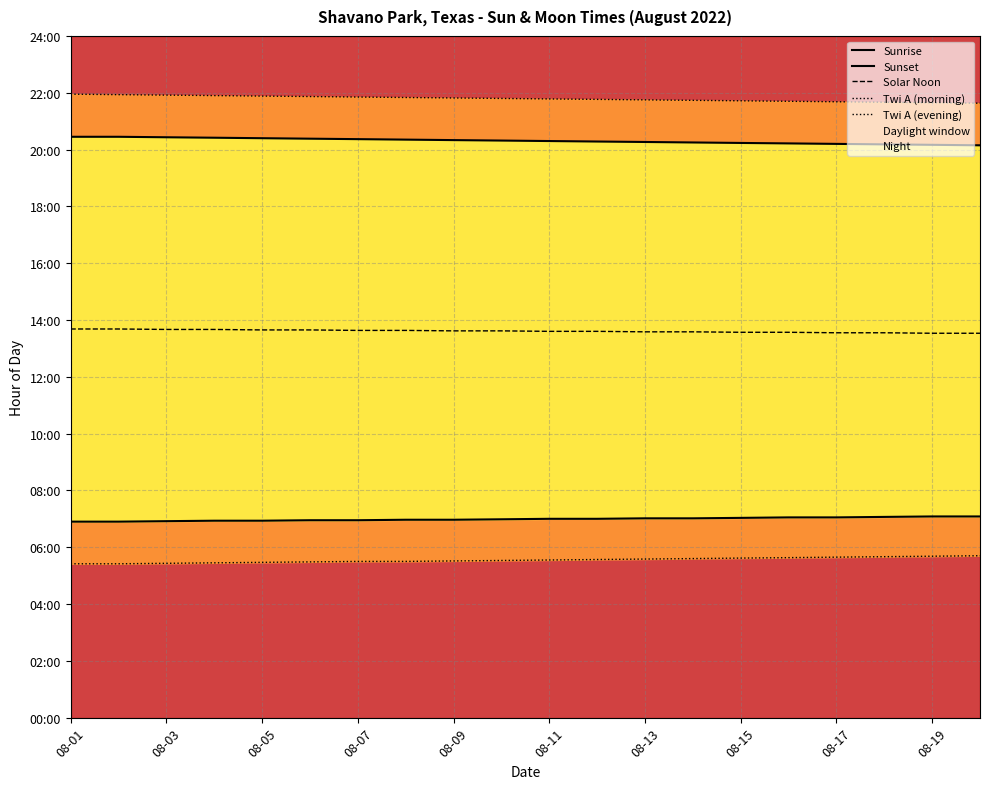

Reading left to right, transcribe all the data shown in this chart.

Sunrise: 6.9	6.9	6.9	6.9	6.9	7.0	7.0	7.0	7.0	7.0	7.0	7.0	7.0	7.0	7.0	7.0	7.0	7.1	7.1	7.1
Sunset: 20.4	20.4	20.4	20.4	20.4	20.4	20.4	20.4	20.3	20.3	20.3	20.3	20.3	20.2	20.2	20.2	20.2	20.2	20.2	20.1
Solar Noon: 13.7	13.7	13.7	13.7	13.7	13.7	13.6	13.6	13.6	13.6	13.6	13.6	13.6	13.6	13.6	13.6	13.6	13.6	13.5	13.5
Twi A (morning): 5.4	5.4	5.4	5.5	5.5	5.5	5.5	5.5	5.5	5.5	5.5	5.6	5.6	5.6	5.6	5.6	5.7	5.7	5.7	5.7
Twi A (evening): 21.9	21.9	21.9	21.9	21.9	21.9	21.9	21.8	21.8	21.8	21.8	21.8	21.8	21.7	21.7	21.7	21.7	21.7	21.6	21.6